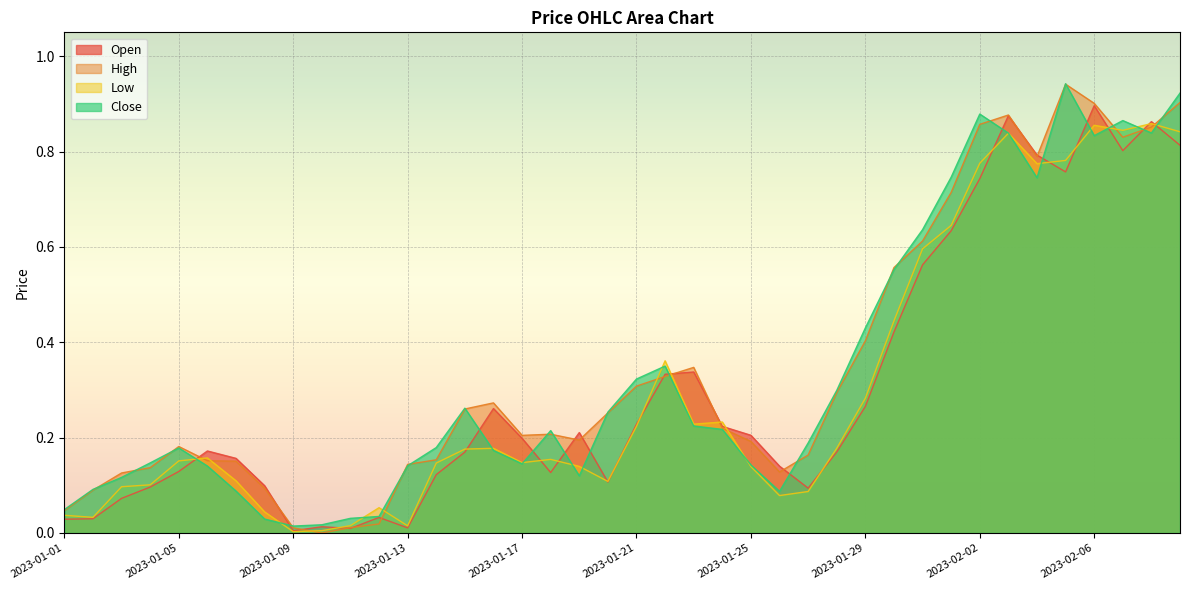

How many lines are shown in the chart?

4